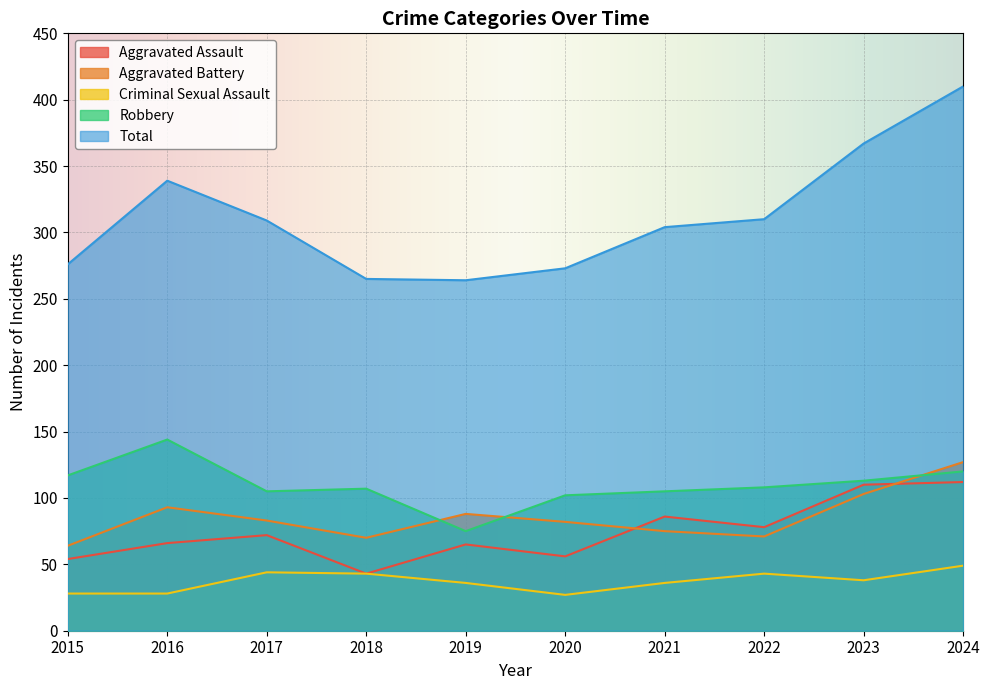

True or false: Robbery has more than 1 points higher than both neighbors.

True